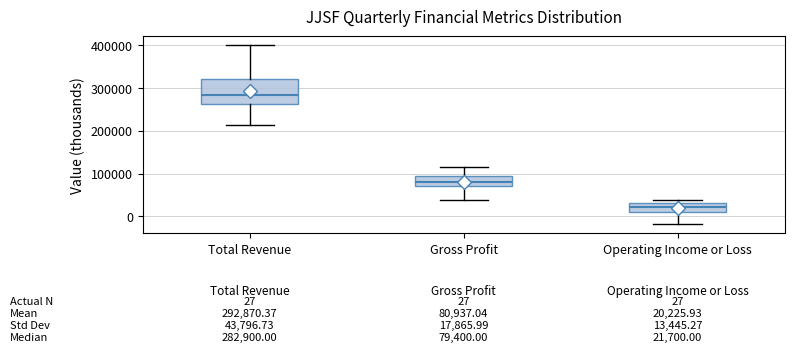

Which box's median line is the highest?

Total Revenue